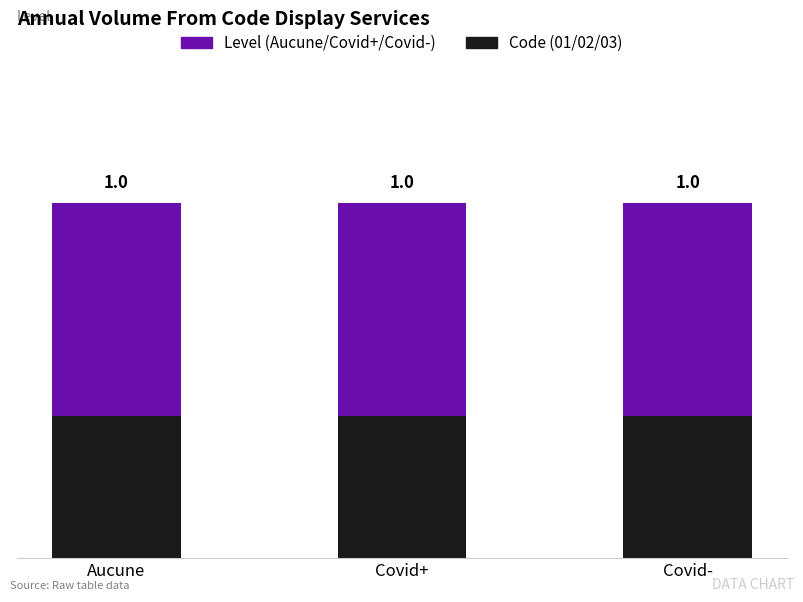

Are the bars horizontal?

No